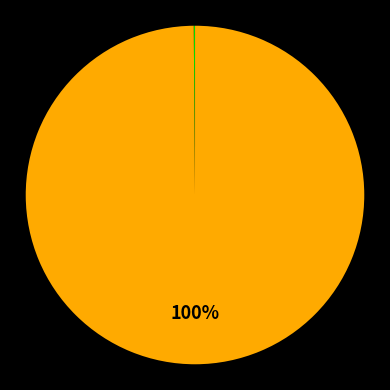

Which category has the smallest portion of the pie?

Inference Time